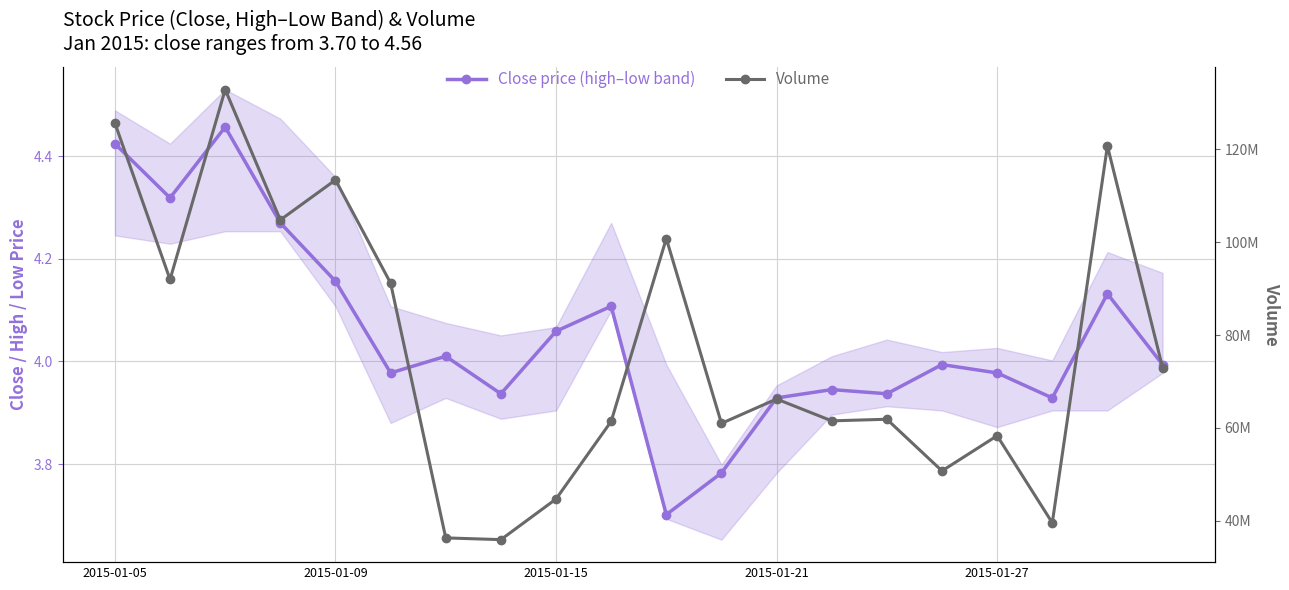

True or false: Volume has more than 1 interior local peaks.

True